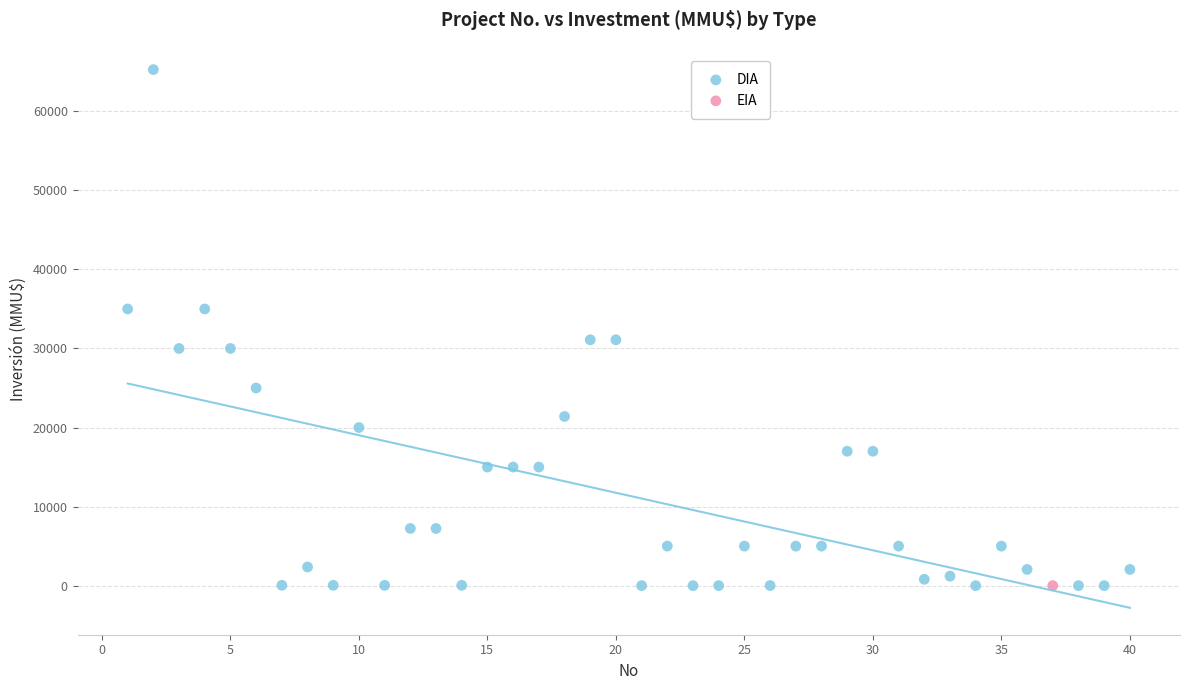

What are all the series names shown in the legend?

DIA, EIA